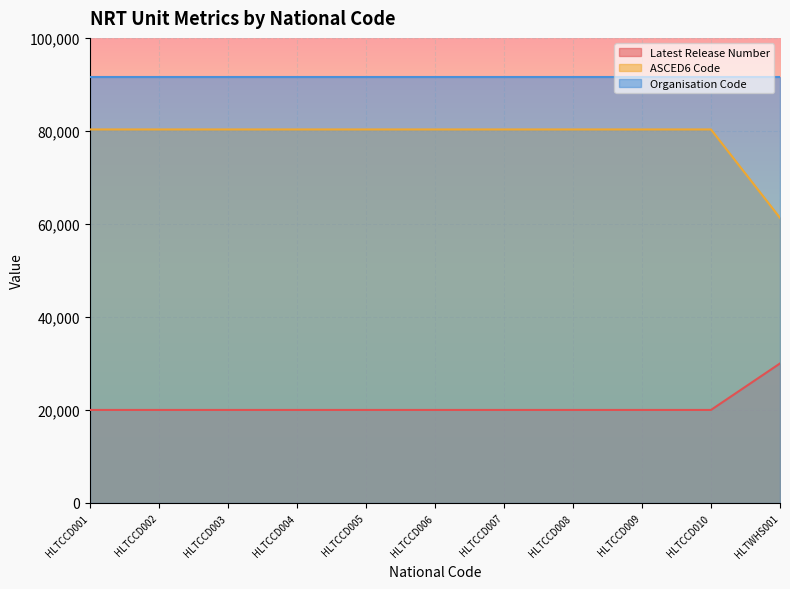

The value of Organisation Code at HLTCCD006 is 29013. True or false?

False